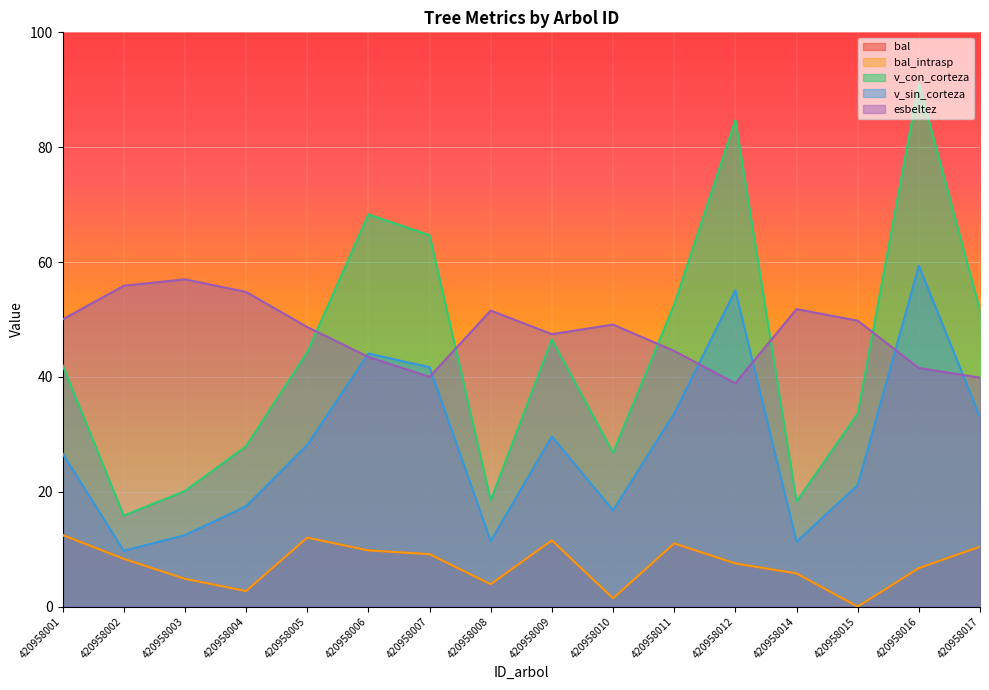

How many lines are shown in the chart?

5